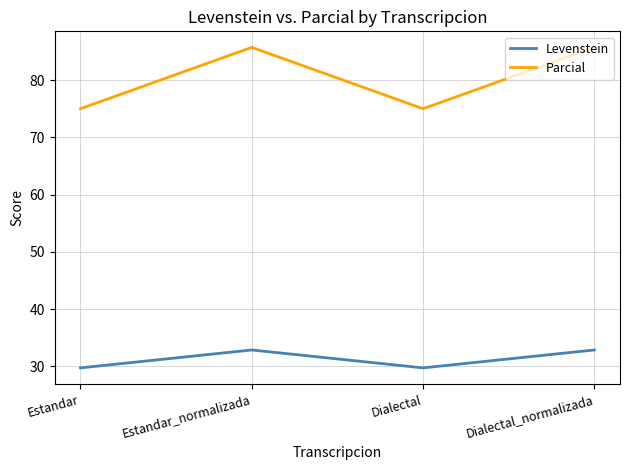

List the series in order of their overall mean, lowest first.

Levenstein, Parcial